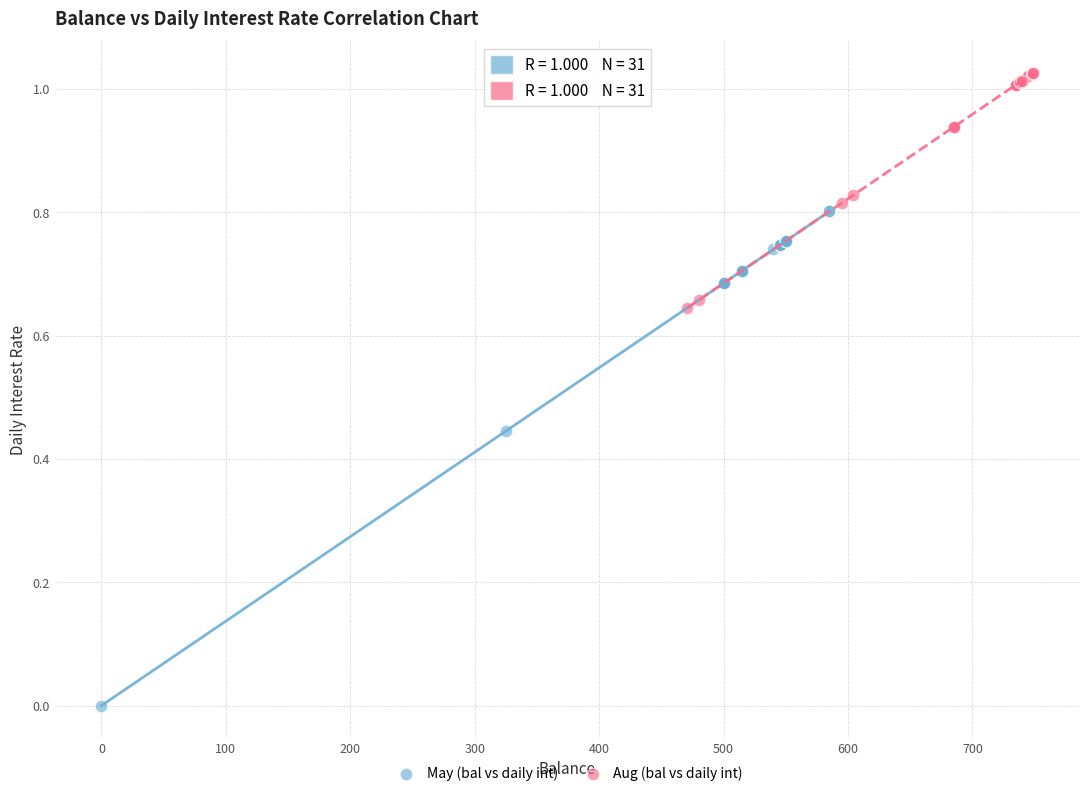

Which series has the widest spread of Y values?

May (bal vs daily int)